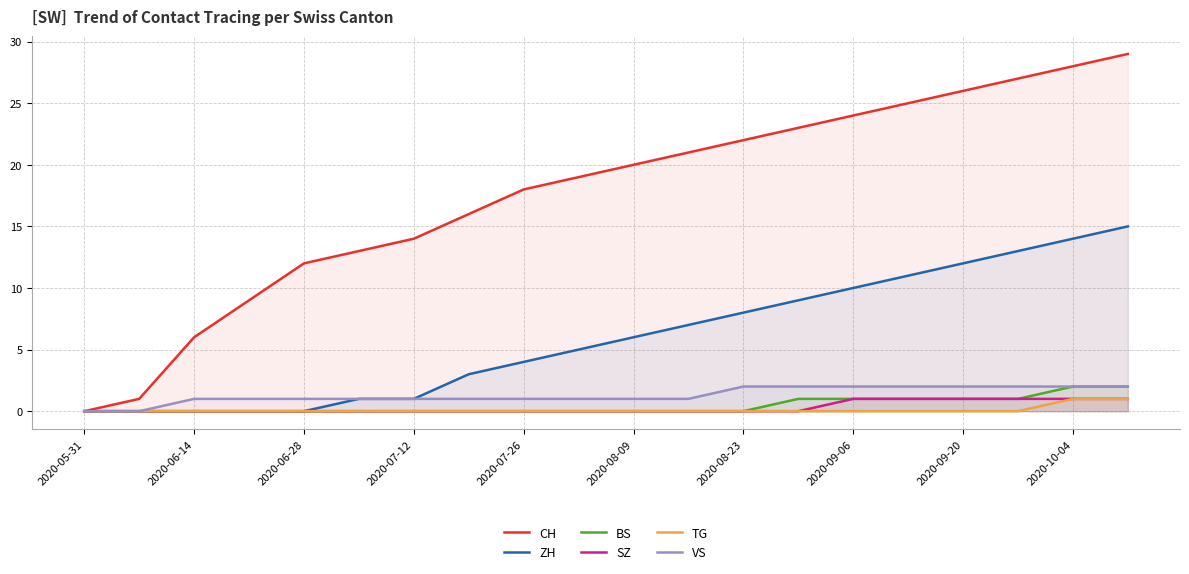

Is the value of BS at 2020-08-23 greater than the value of VS at 2020-08-09?

No